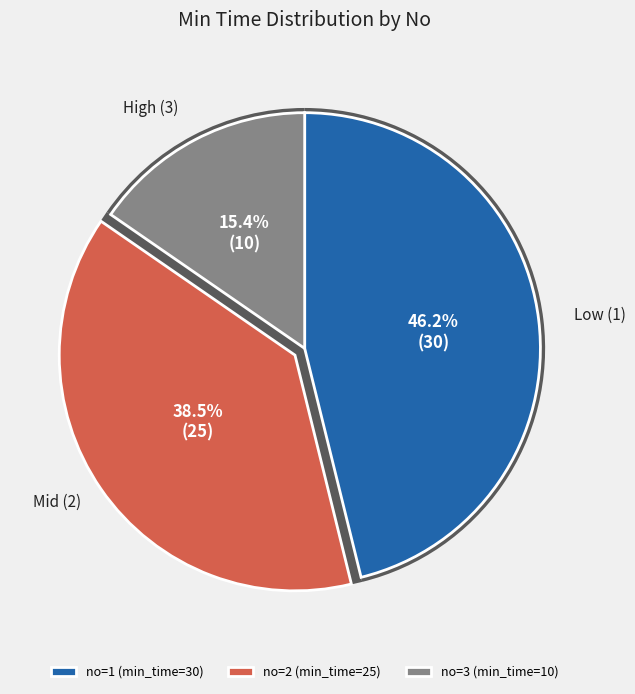

Is the sum of 2 and 3 greater than half?

Yes